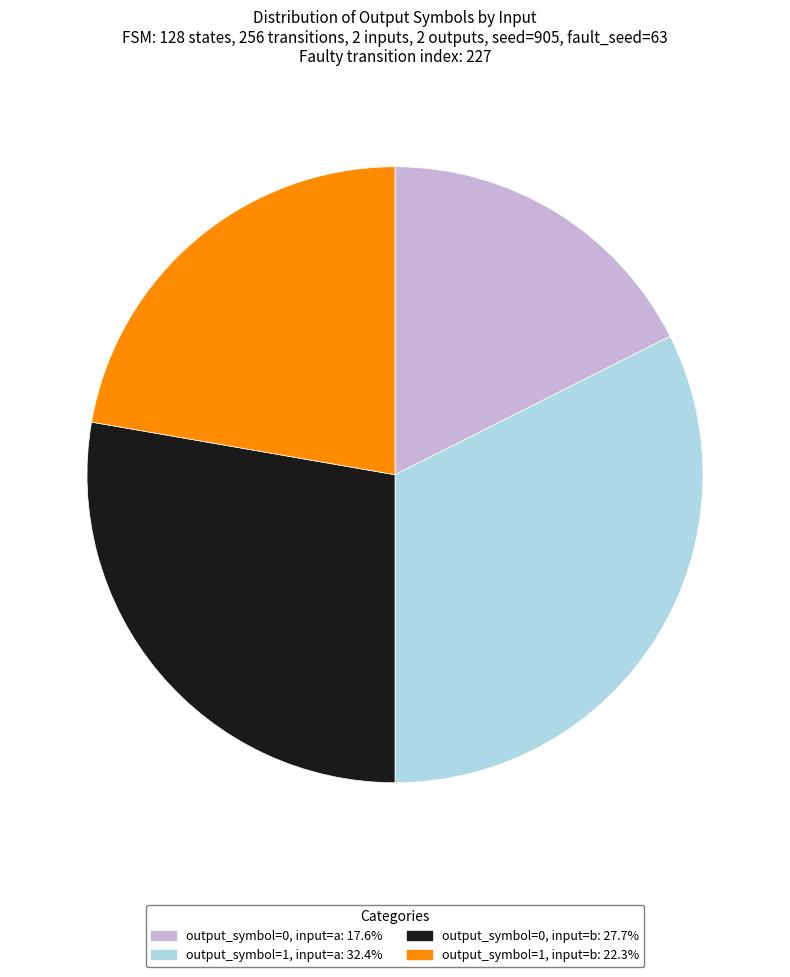

Rank the categories by value from highest to lowest.

output_symbol=1, input=a, output_symbol=0, input=b, output_symbol=1, input=b, output_symbol=0, input=a